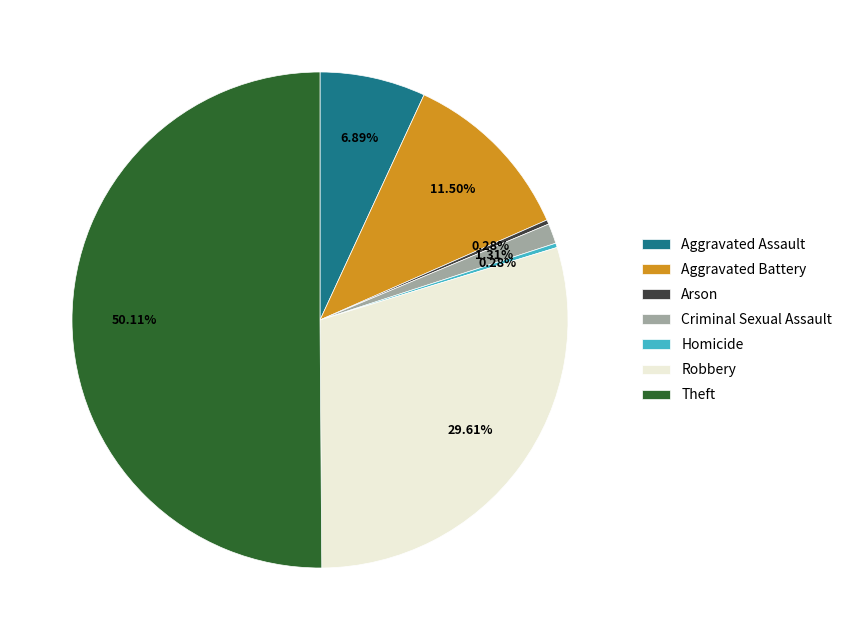

What portion of the pie excludes Aggravated Battery?

88.5%